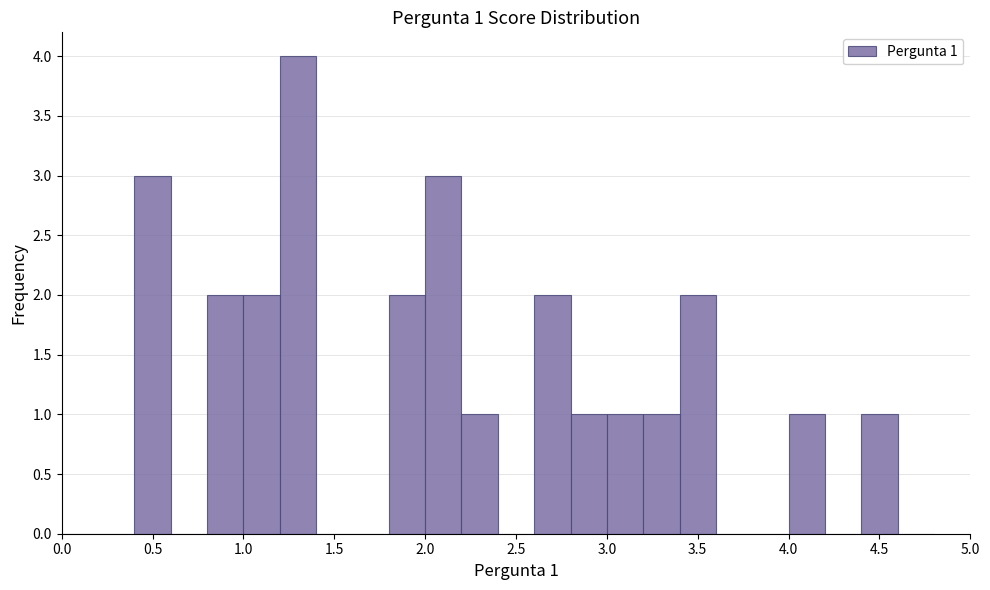

Over which range of the x-axis is the bar tallest?

1.2 to 1.4